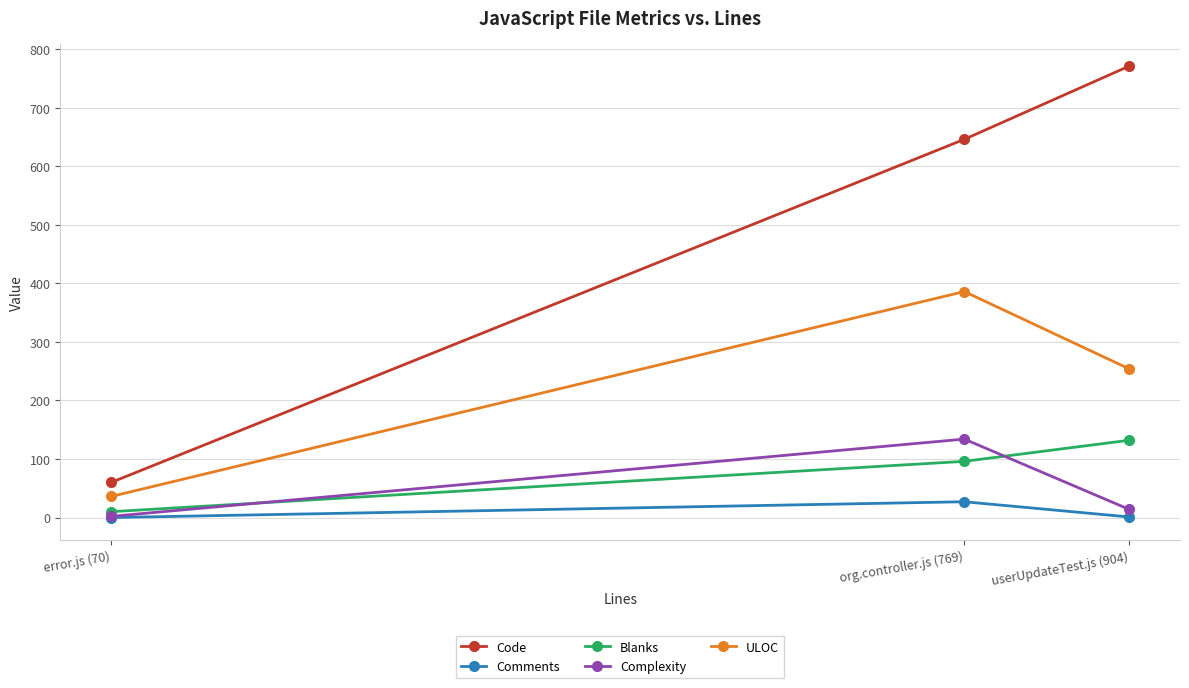

What is the spread (max minus min) of values at org.controller.js (769)?

619